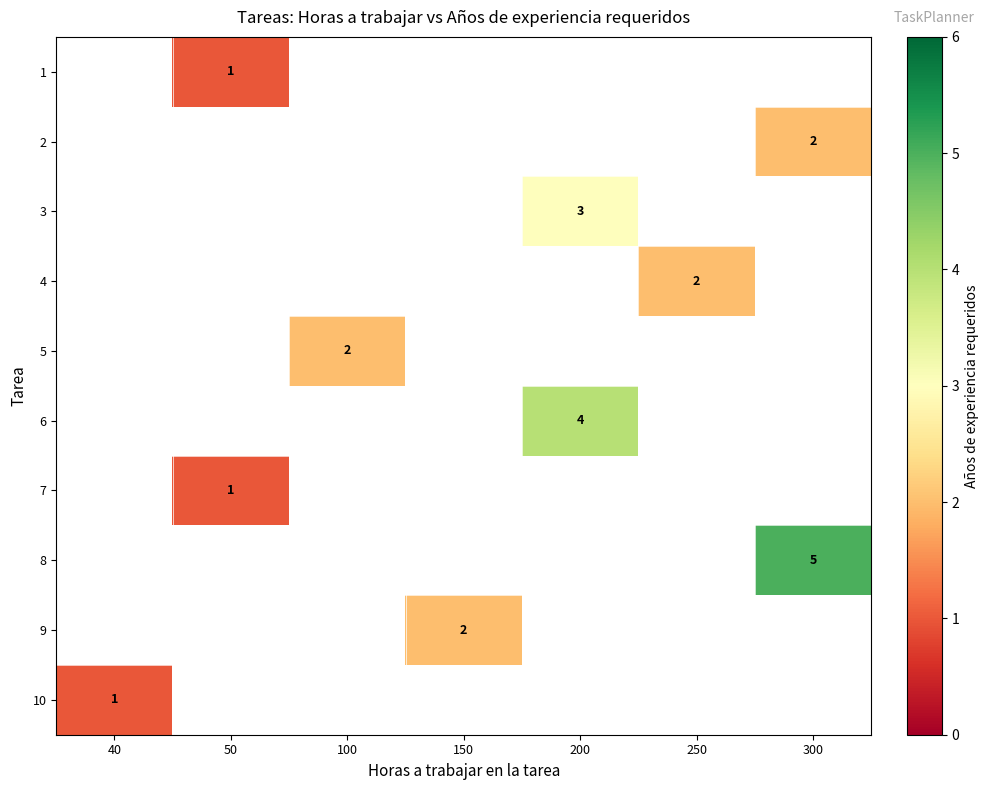

How many positive values does the row_7 series have?

1